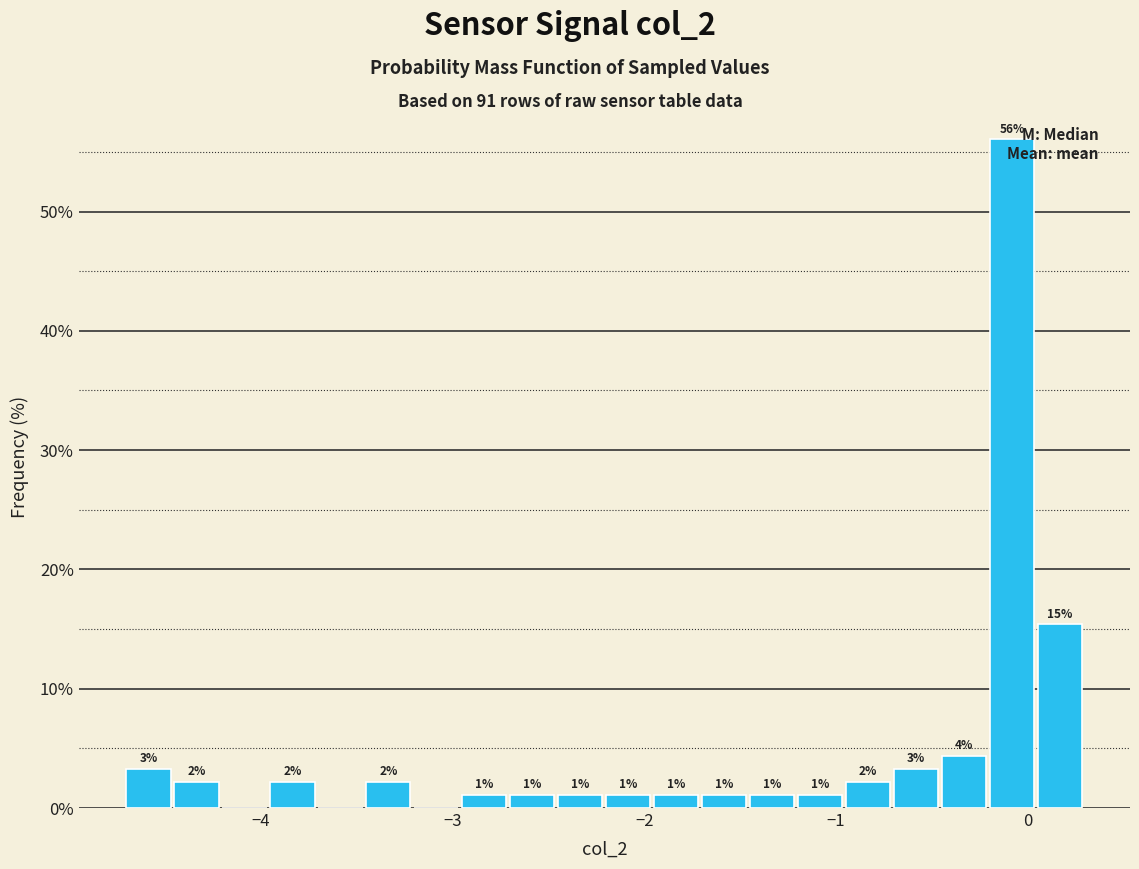

Read against the x-axis, roughly where is the centre of the tallest bar?

-0.1